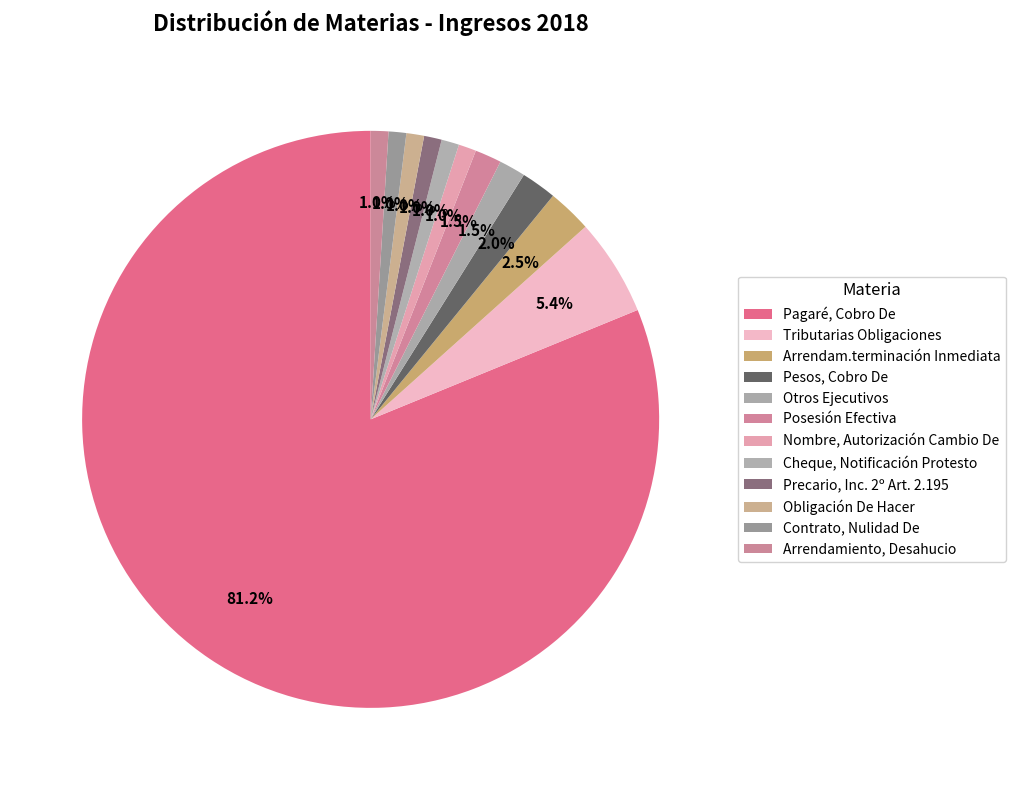

Which category has the biggest portion of the pie?

Pagaré, Cobro De